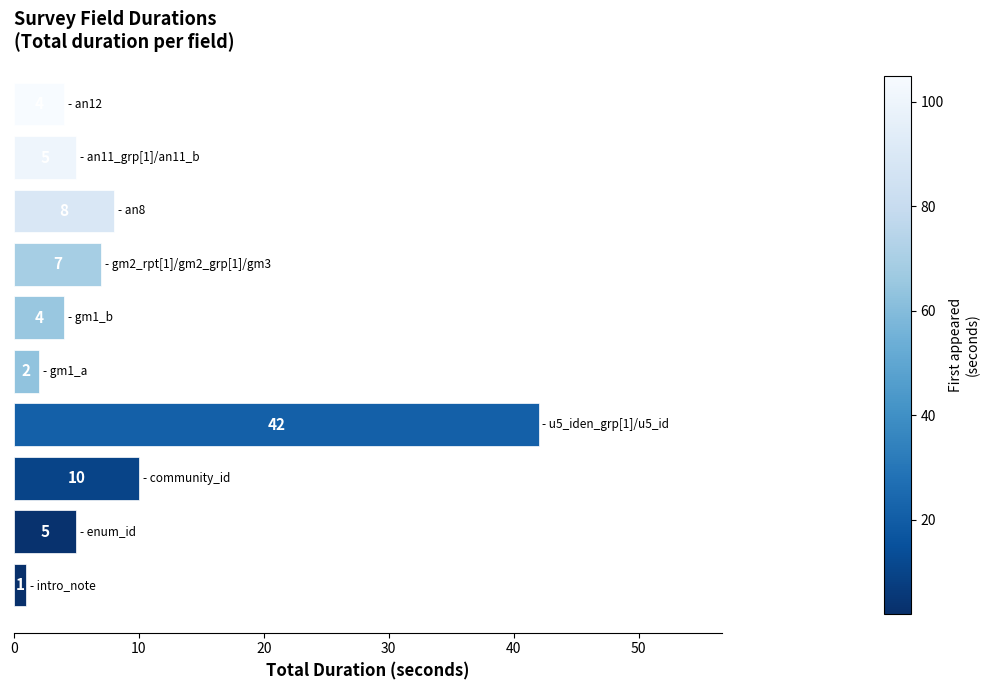

What is the sum of all values?

88